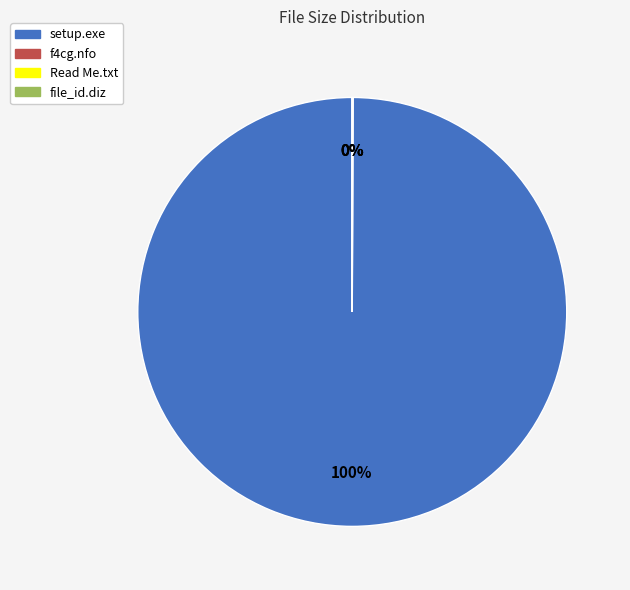

The setup.exe slice represents 100% of the pie. True or false?

True